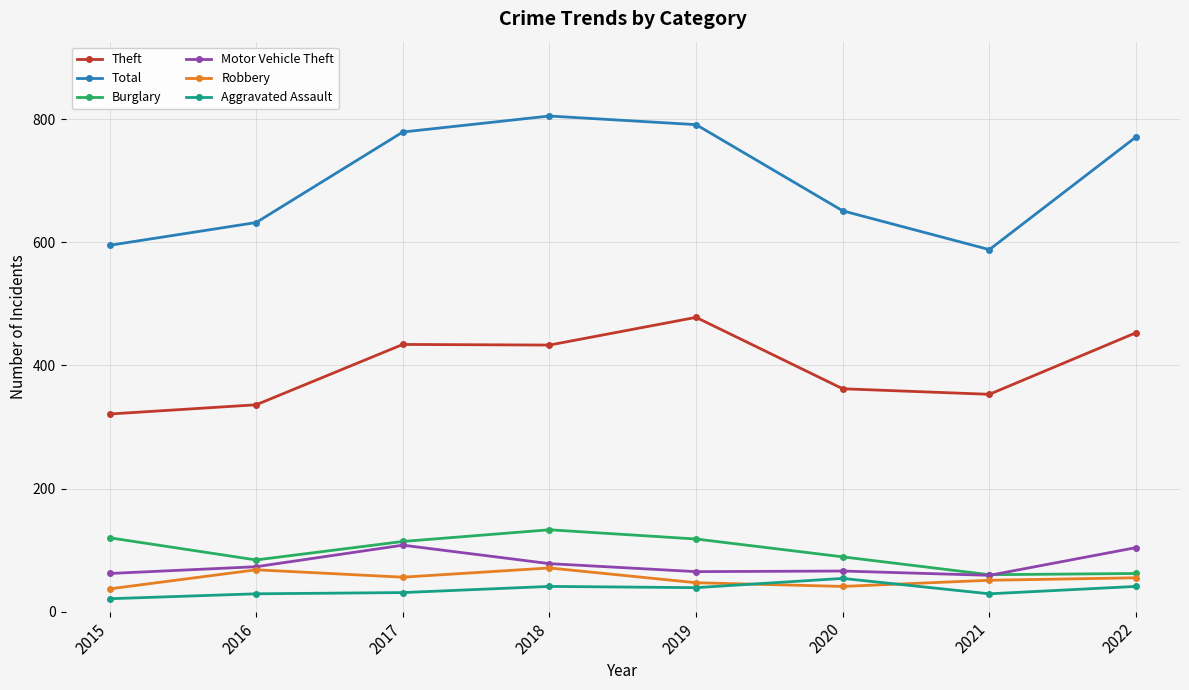

True or false: Theft has more than 2 interior local peaks.

False